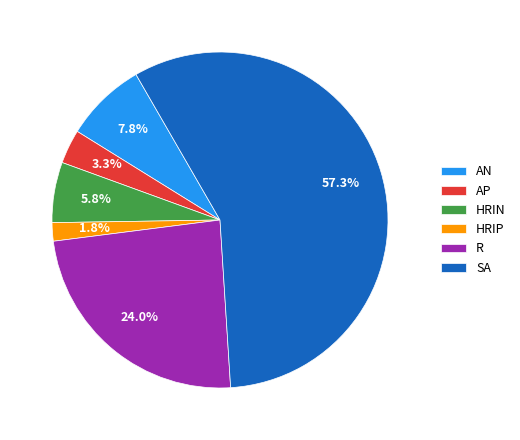

Does HRIN represent more than half of the total?

No